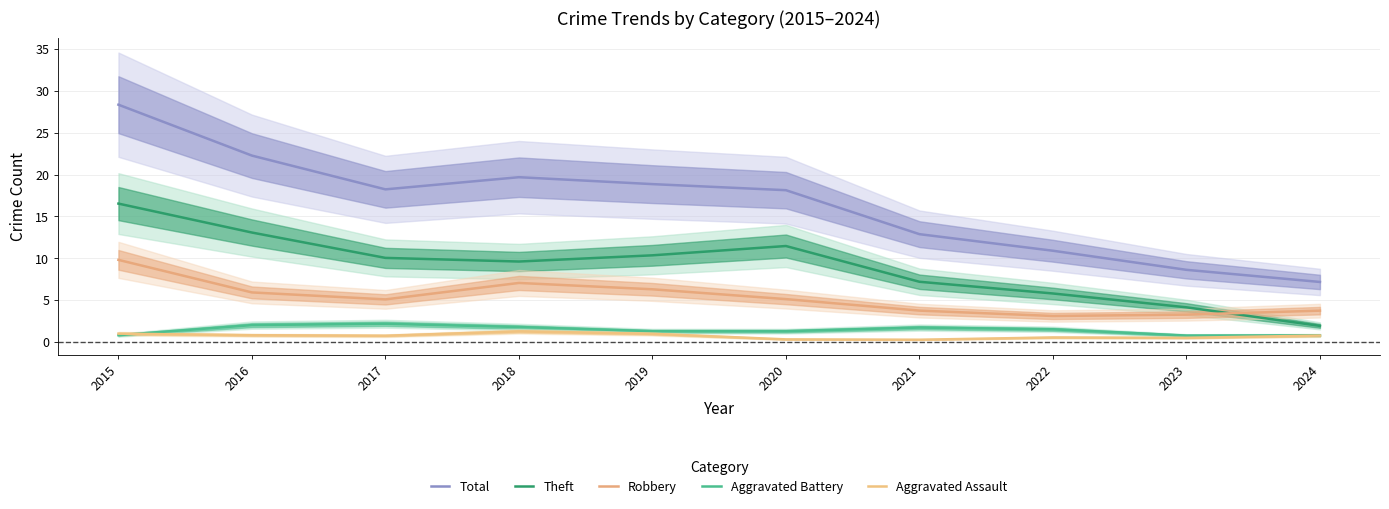

How many lines are shown in the chart?

5